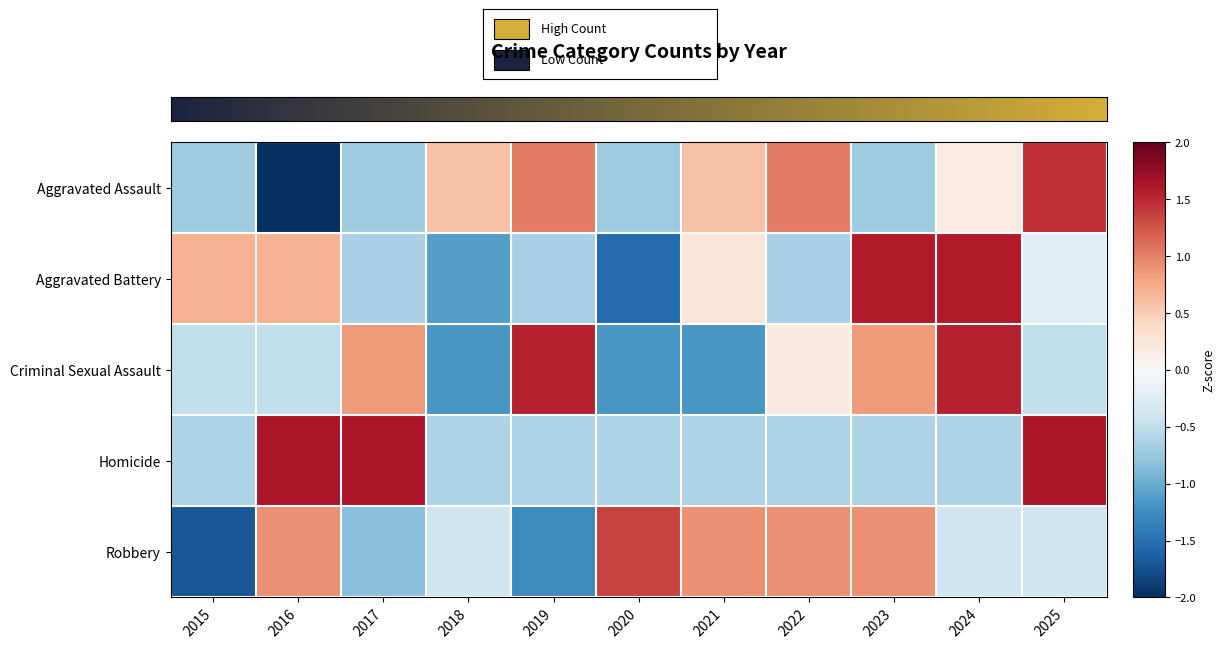

How many data points in Homicide are less than 0?

8